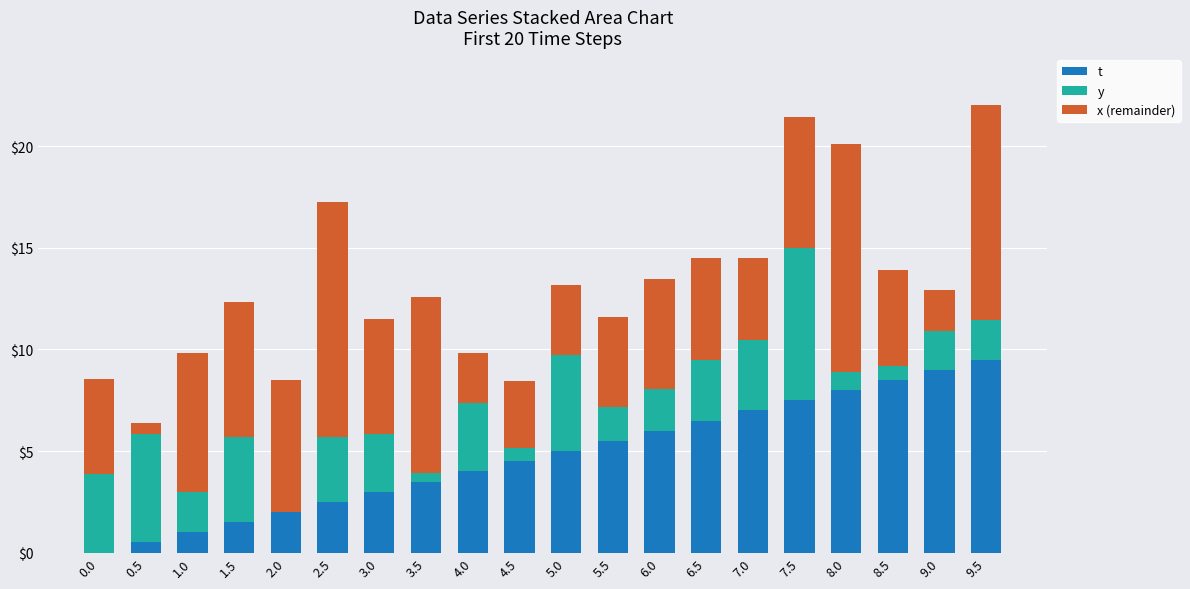

Count the number of data series in this chart.

3